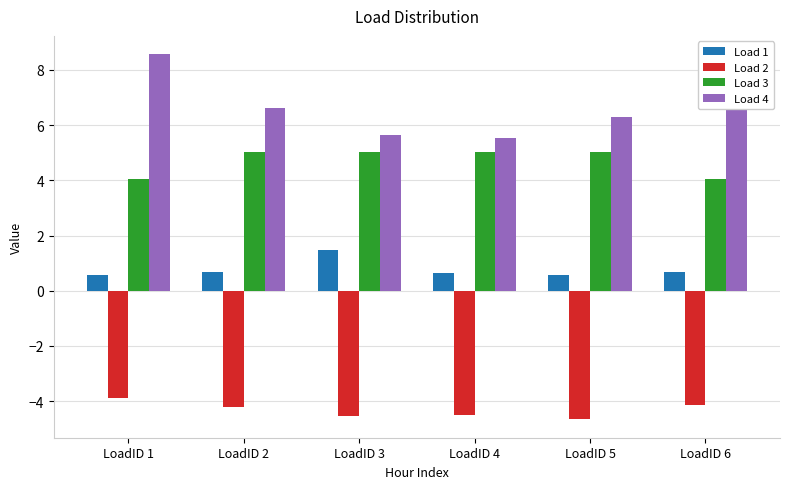

At which category is the sum across all series the highest?

LoadID 1